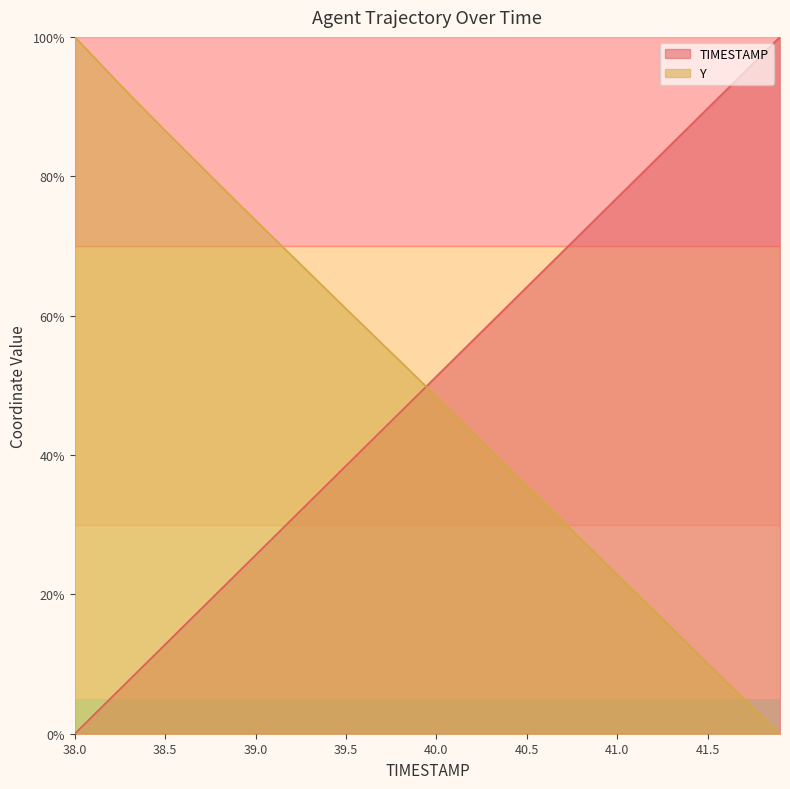

At which label is Y closest to 50?

39.9